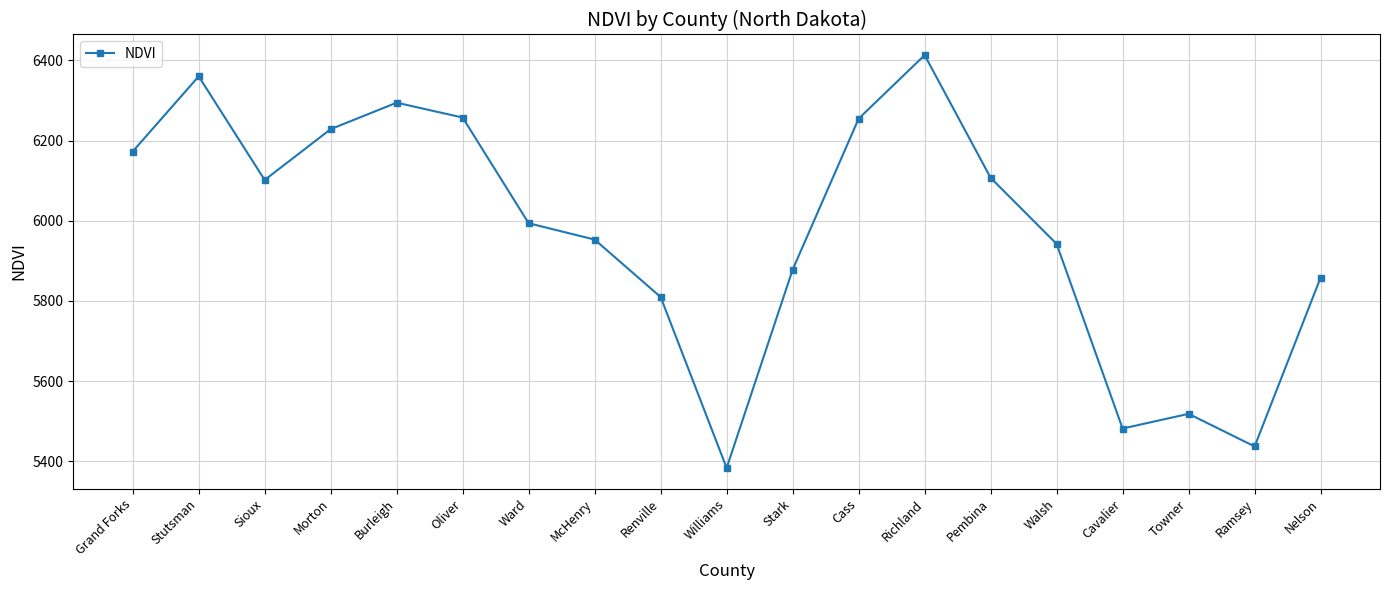

Is it true that the value at McHenry is 1284.2?

False